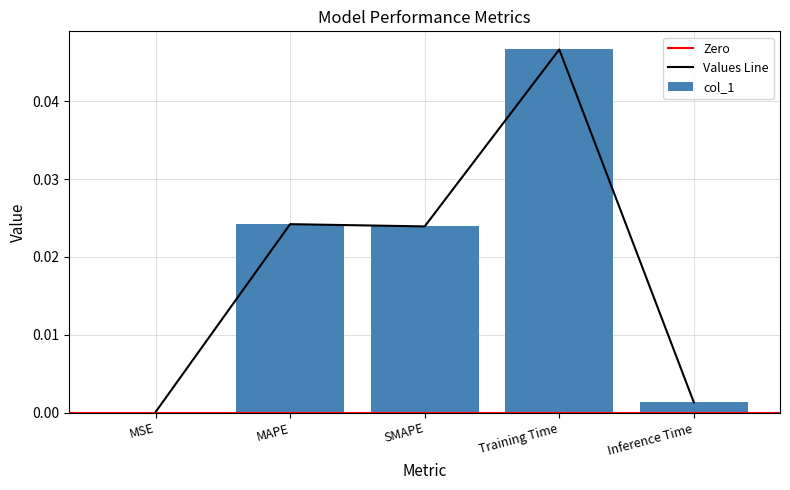

Count the number of categories in the chart.

5